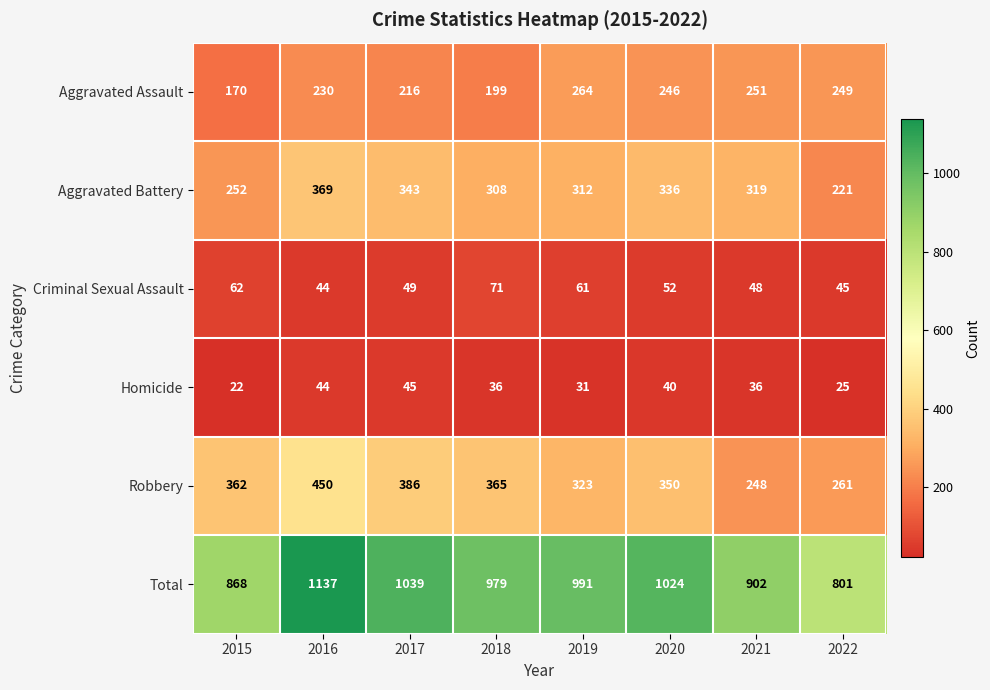

At how many categories does at least one series exceed 134?

8